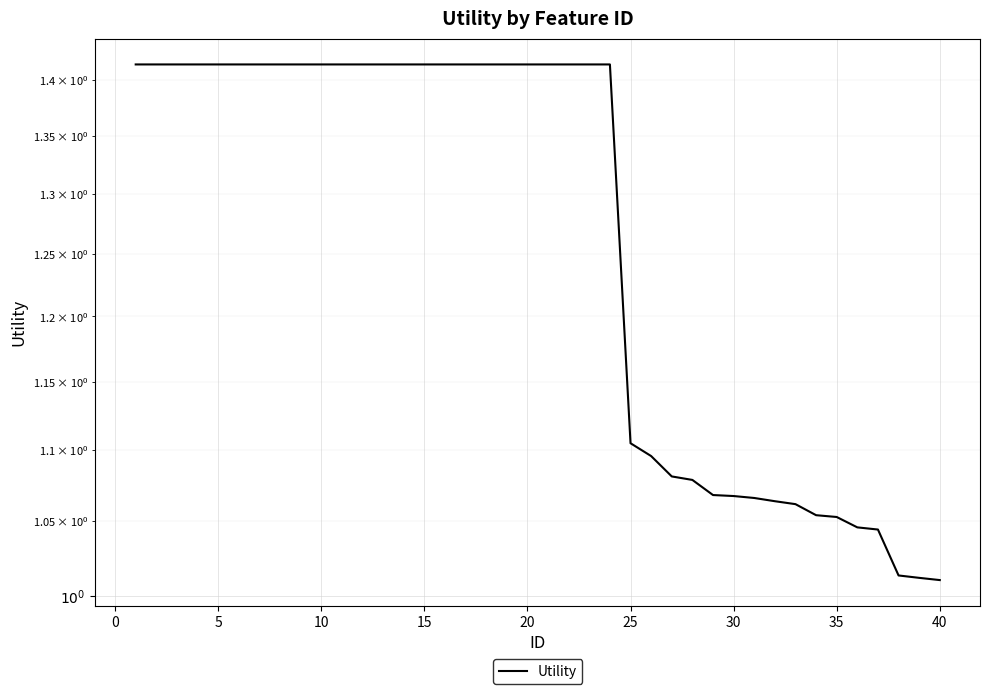

Reading left to right, what are all the values shown in this chart?

1.4	1.4	1.4	1.4	1.4	1.4	1.4	1.4	1.4	1.4	1.4	1.4	1.4	1.4	1.4	1.4	1.4	1.4	1.4	1.4	1.4	1.4	1.4	1.4	1.1	1.1	1.1	1.1	1.1	1.1	1.1	1.1	1.1	1.1	1.1	1.0	1.0	1.0	1.0	1.0